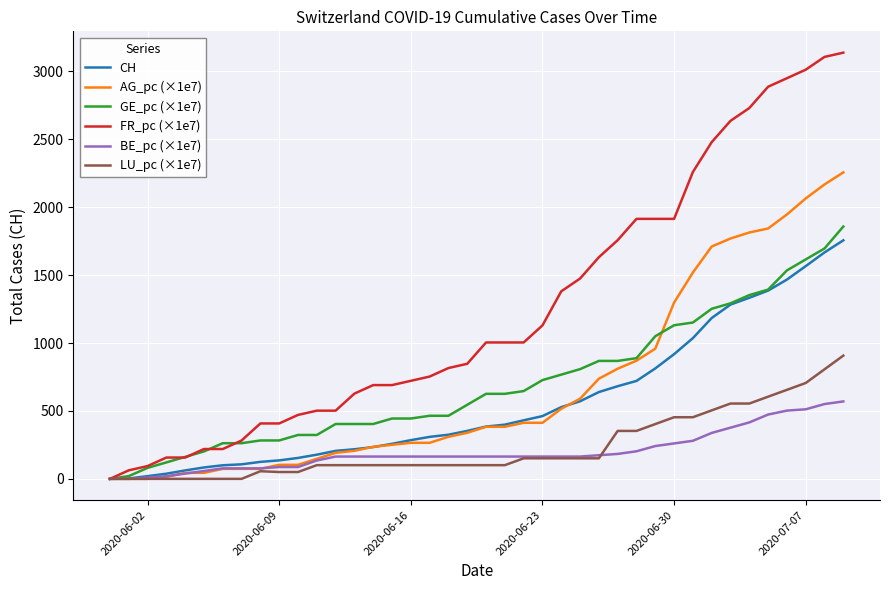

Which series has the largest range (max minus min)?

FR_pc (×1e7)